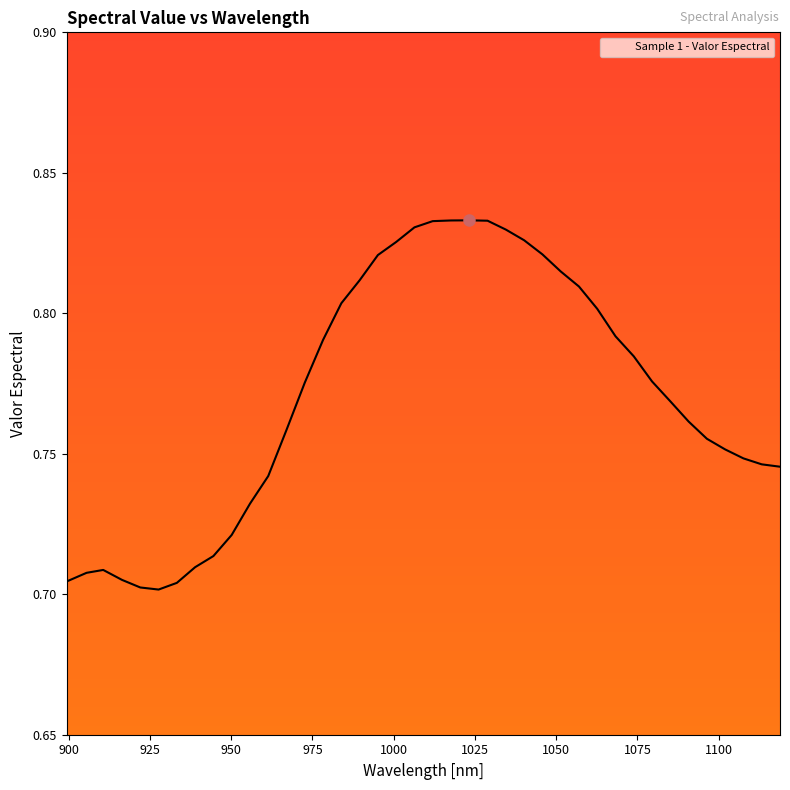

How many lines are shown in the chart?

1